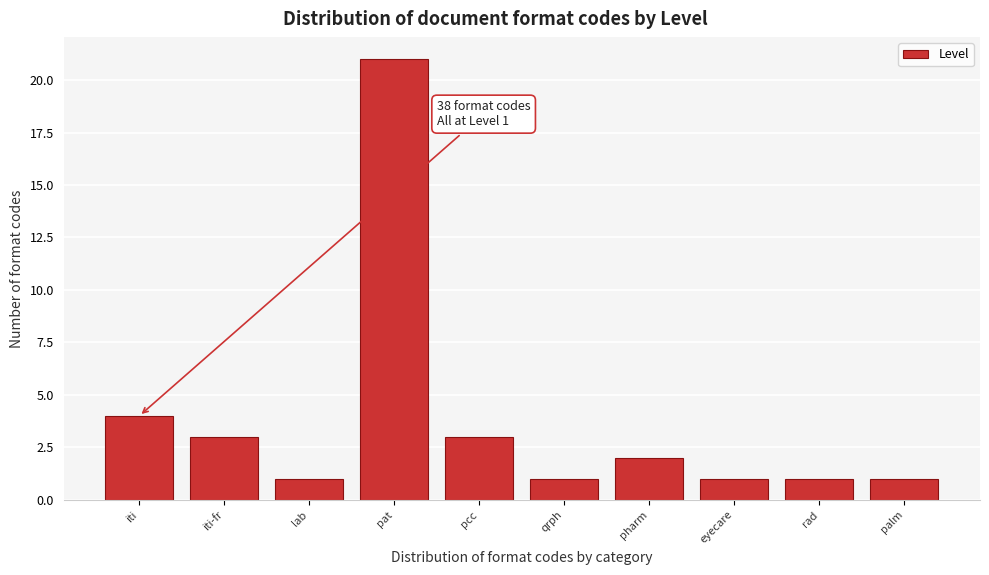

Reading right to left, transcribe all the data shown in this chart.

palm=1	rad=1	eyecare=1	pharm=2	qrph=1	pcc=3	pat=21	lab=1	iti-fr=3	iti=4